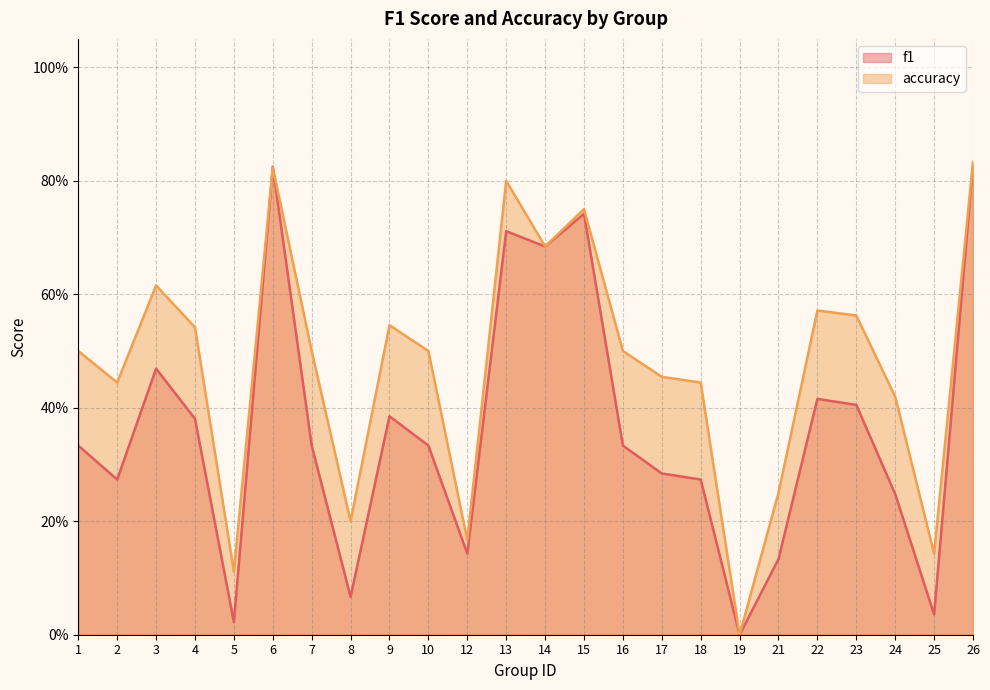

What is the value of the accuracy point at the 6th from the left?

0.8